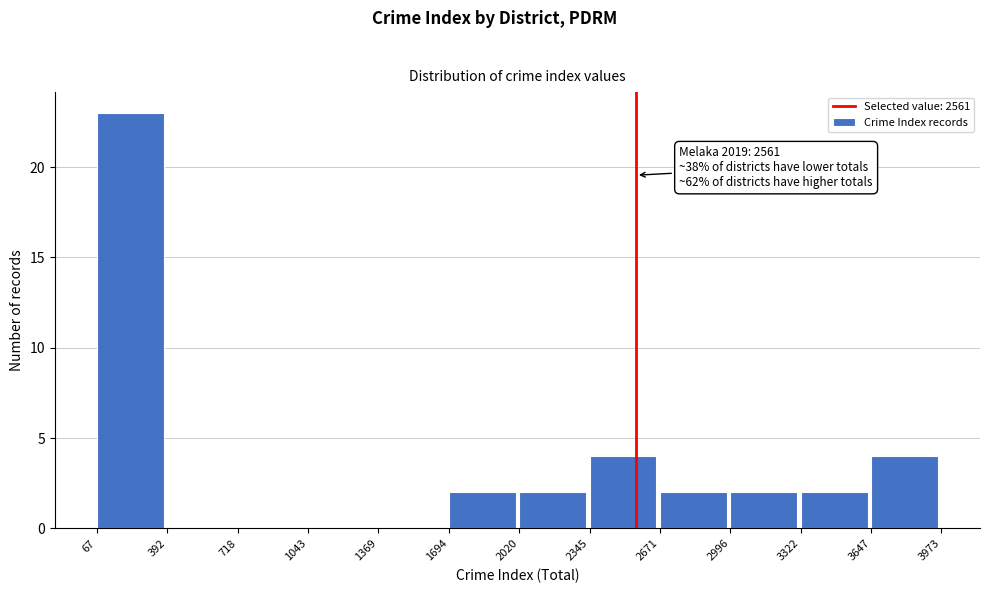

Which range on the x-axis has the tallest bar?

67 to 392